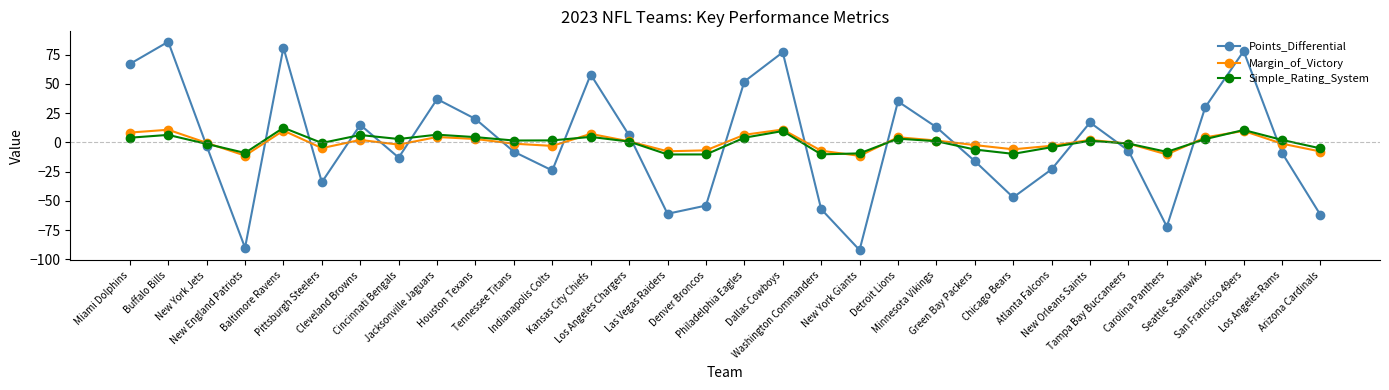

How many interior local valleys does the Points_Differential series have?

8